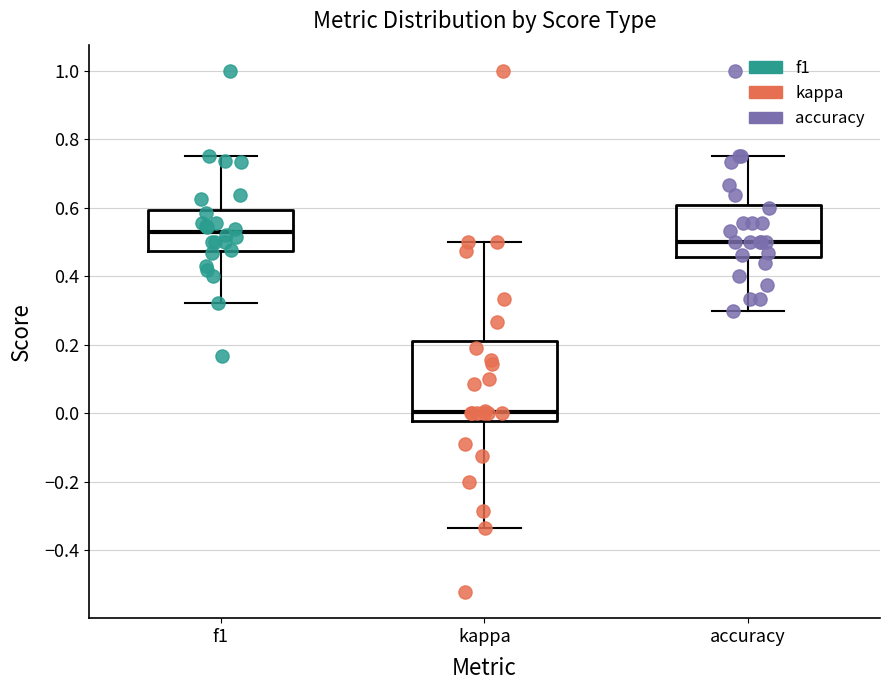

Comparing the boxes themselves (not the whiskers), which one is the tallest?

kappa